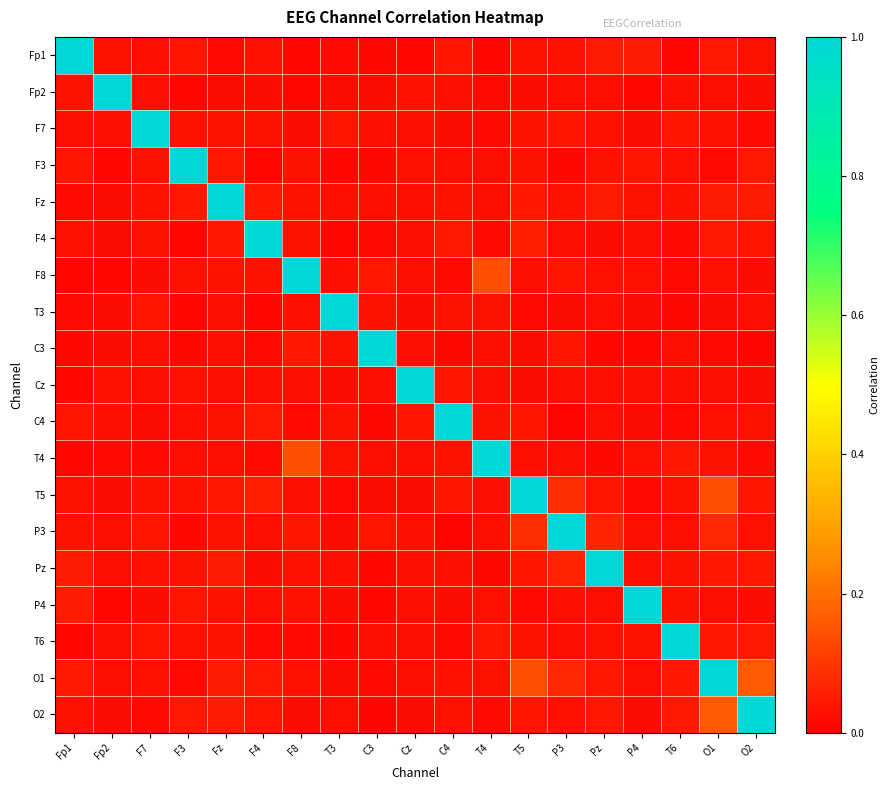

Reading right to left, extract all data points from this chart.

Fp1: O2=0.0	O1=0.0	T6=0.0	P4=0.1	Pz=0.0	P3=0.0	T5=0.0	T4=0.0	C4=0.0	Cz=0.0	C3=0.0	T3=0.0	F8=0.0	F4=0.0	Fz=0.0	F3=0.0	F7=0.0	Fp2=0.0	Fp1=1.0
Fp2: O2=0.0	O1=0.0	T6=0.0	P4=0.0	Pz=0.0	P3=0.0	T5=0.0	T4=0.0	C4=0.0	Cz=0.0	C3=0.0	T3=0.0	F8=0.0	F4=0.0	Fz=0.0	F3=0.0	F7=0.0	Fp2=1.0	Fp1=0.0
F7: O2=0.0	O1=0.0	T6=0.0	P4=0.0	Pz=0.0	P3=0.0	T5=0.0	T4=0.0	C4=0.0	Cz=0.0	C3=0.0	T3=0.0	F8=0.0	F4=0.0	Fz=0.0	F3=0.0	F7=1.0	Fp2=0.0	Fp1=0.0
F3: O2=0.0	O1=0.0	T6=0.0	P4=0.0	Pz=0.0	P3=0.0	T5=0.0	T4=0.0	C4=0.0	Cz=0.0	C3=0.0	T3=0.0	F8=0.0	F4=0.0	Fz=0.0	F3=1.0	F7=0.0	Fp2=0.0	Fp1=0.0
Fz: O2=0.0	O1=0.1	T6=0.0	P4=0.0	Pz=0.1	P3=0.0	T5=0.0	T4=0.0	C4=0.0	Cz=0.0	C3=0.0	T3=0.0	F8=0.0	F4=0.0	Fz=1.0	F3=0.0	F7=0.0	Fp2=0.0	Fp1=0.0
F4: O2=0.0	O1=0.0	T6=0.0	P4=0.0	Pz=0.0	P3=0.0	T5=0.1	T4=0.0	C4=0.0	Cz=0.0	C3=0.0	T3=0.0	F8=0.0	F4=1.0	Fz=0.0	F3=0.0	F7=0.0	Fp2=0.0	Fp1=0.0
F8: O2=0.0	O1=0.0	T6=0.0	P4=0.0	Pz=0.0	P3=0.0	T5=0.0	T4=0.1	C4=0.0	Cz=0.0	C3=0.0	T3=0.0	F8=1.0	F4=0.0	Fz=0.0	F3=0.0	F7=0.0	Fp2=0.0	Fp1=0.0
T3: O2=0.0	O1=0.0	T6=0.0	P4=0.0	Pz=0.0	P3=0.0	T5=0.0	T4=0.0	C4=0.0	Cz=0.0	C3=0.0	T3=1.0	F8=0.0	F4=0.0	Fz=0.0	F3=0.0	F7=0.0	Fp2=0.0	Fp1=0.0
C3: O2=0.0	O1=0.0	T6=0.0	P4=0.0	Pz=0.0	P3=0.0	T5=0.0	T4=0.0	C4=0.0	Cz=0.0	C3=1.0	T3=0.0	F8=0.0	F4=0.0	Fz=0.0	F3=0.0	F7=0.0	Fp2=0.0	Fp1=0.0
Cz: O2=0.0	O1=0.0	T6=0.0	P4=0.0	Pz=0.0	P3=0.0	T5=0.0	T4=0.0	C4=0.0	Cz=1.0	C3=0.0	T3=0.0	F8=0.0	F4=0.0	Fz=0.0	F3=0.0	F7=0.0	Fp2=0.0	Fp1=0.0
C4: O2=0.0	O1=0.0	T6=0.0	P4=0.0	Pz=0.0	P3=0.0	T5=0.0	T4=0.0	C4=1.0	Cz=0.0	C3=0.0	T3=0.0	F8=0.0	F4=0.0	Fz=0.0	F3=0.0	F7=0.0	Fp2=0.0	Fp1=0.0
T4: O2=0.0	O1=0.0	T6=0.0	P4=0.0	Pz=0.0	P3=0.0	T5=0.0	T4=1.0	C4=0.0	Cz=0.0	C3=0.0	T3=0.0	F8=0.1	F4=0.0	Fz=0.0	F3=0.0	F7=0.0	Fp2=0.0	Fp1=0.0
T5: O2=0.0	O1=0.1	T6=0.0	P4=0.0	Pz=0.0	P3=0.1	T5=1.0	T4=0.0	C4=0.0	Cz=0.0	C3=0.0	T3=0.0	F8=0.0	F4=0.1	Fz=0.0	F3=0.0	F7=0.0	Fp2=0.0	Fp1=0.0
P3: O2=0.0	O1=0.1	T6=0.0	P4=0.0	Pz=0.1	P3=1.0	T5=0.1	T4=0.0	C4=0.0	Cz=0.0	C3=0.0	T3=0.0	F8=0.0	F4=0.0	Fz=0.0	F3=0.0	F7=0.0	Fp2=0.0	Fp1=0.0
Pz: O2=0.0	O1=0.0	T6=0.0	P4=0.0	Pz=1.0	P3=0.1	T5=0.0	T4=0.0	C4=0.0	Cz=0.0	C3=0.0	T3=0.0	F8=0.0	F4=0.0	Fz=0.1	F3=0.0	F7=0.0	Fp2=0.0	Fp1=0.0
P4: O2=0.0	O1=0.0	T6=0.0	P4=1.0	Pz=0.0	P3=0.0	T5=0.0	T4=0.0	C4=0.0	Cz=0.0	C3=0.0	T3=0.0	F8=0.0	F4=0.0	Fz=0.0	F3=0.0	F7=0.0	Fp2=0.0	Fp1=0.1
T6: O2=0.0	O1=0.0	T6=1.0	P4=0.0	Pz=0.0	P3=0.0	T5=0.0	T4=0.0	C4=0.0	Cz=0.0	C3=0.0	T3=0.0	F8=0.0	F4=0.0	Fz=0.0	F3=0.0	F7=0.0	Fp2=0.0	Fp1=0.0
O1: O2=0.2	O1=1.0	T6=0.0	P4=0.0	Pz=0.0	P3=0.1	T5=0.1	T4=0.0	C4=0.0	Cz=0.0	C3=0.0	T3=0.0	F8=0.0	F4=0.0	Fz=0.1	F3=0.0	F7=0.0	Fp2=0.0	Fp1=0.0
O2: O2=1.0	O1=0.2	T6=0.0	P4=0.0	Pz=0.0	P3=0.0	T5=0.0	T4=0.0	C4=0.0	Cz=0.0	C3=0.0	T3=0.0	F8=0.0	F4=0.0	Fz=0.0	F3=0.0	F7=0.0	Fp2=0.0	Fp1=0.0